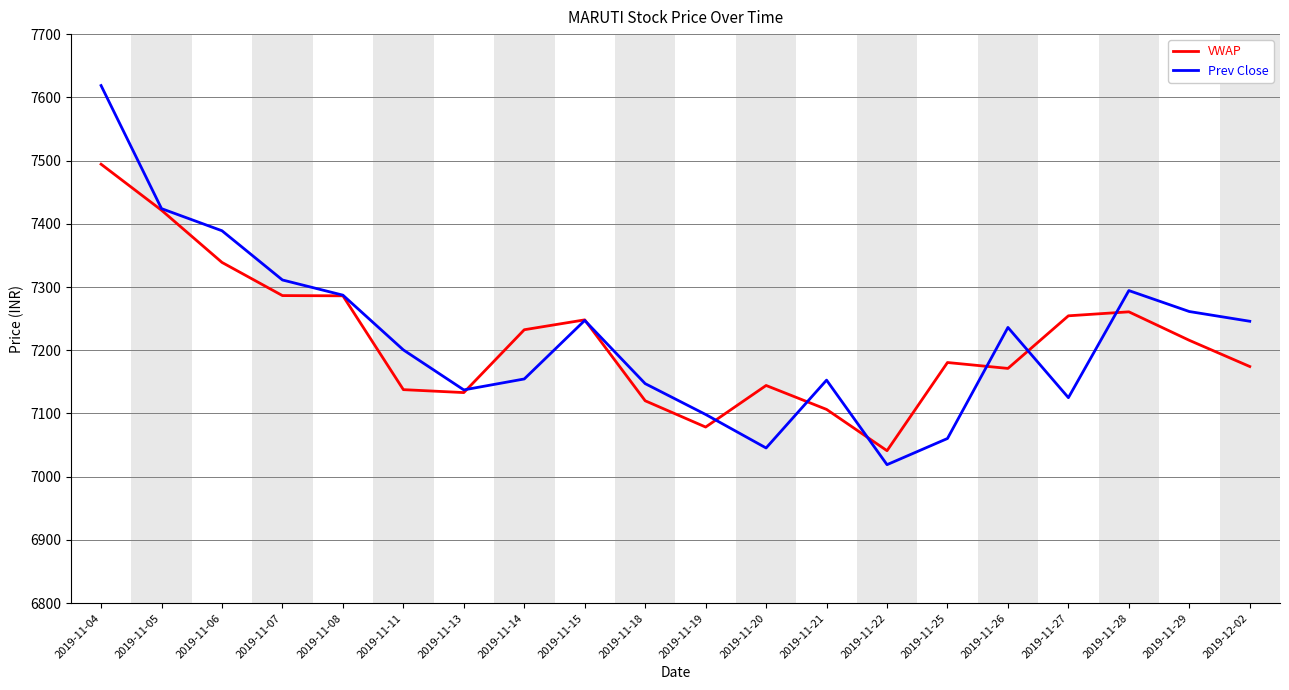

What position from the left is 2019-11-06?

3